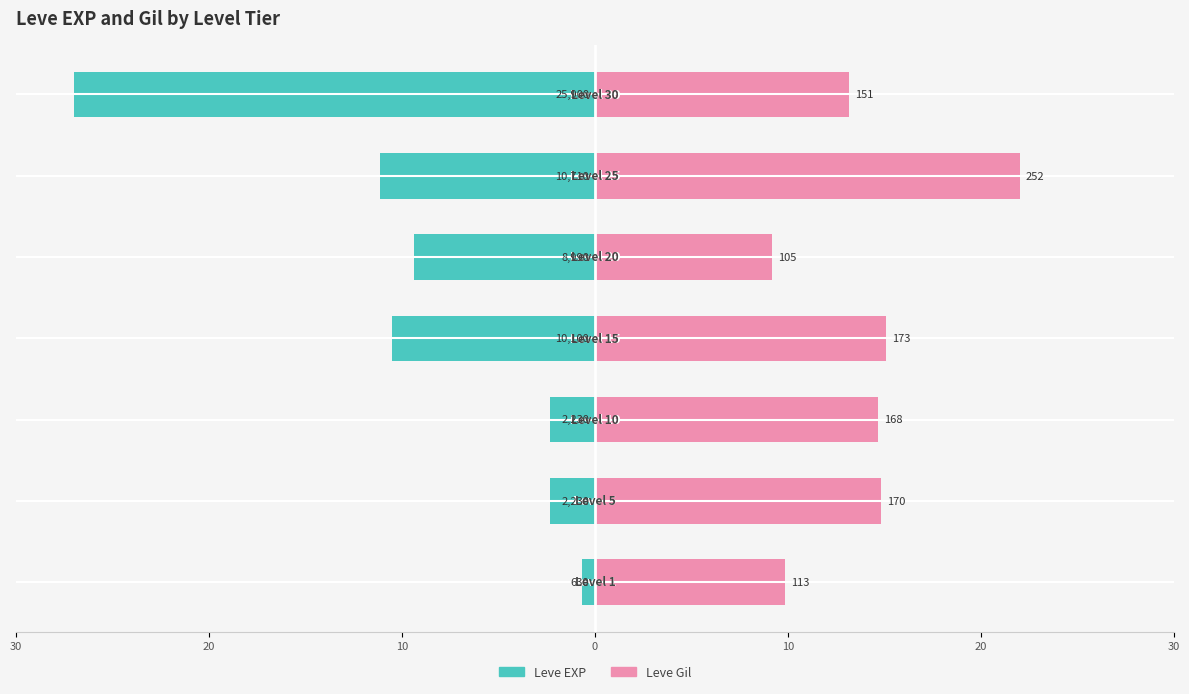

At which category does the chart reach its minimum across all series?

30